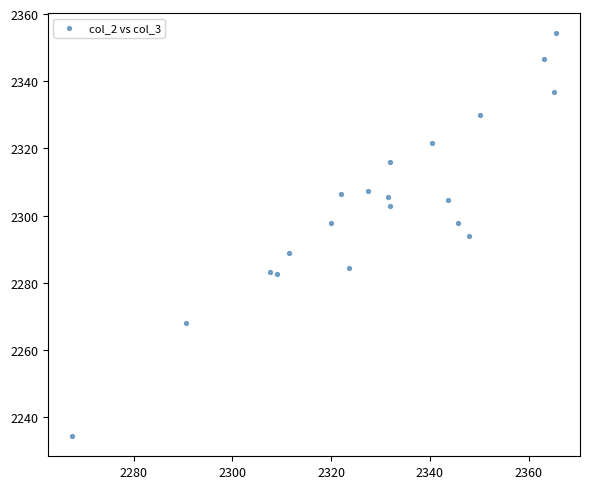

What is the range of Y values (max minus min)?

119.9